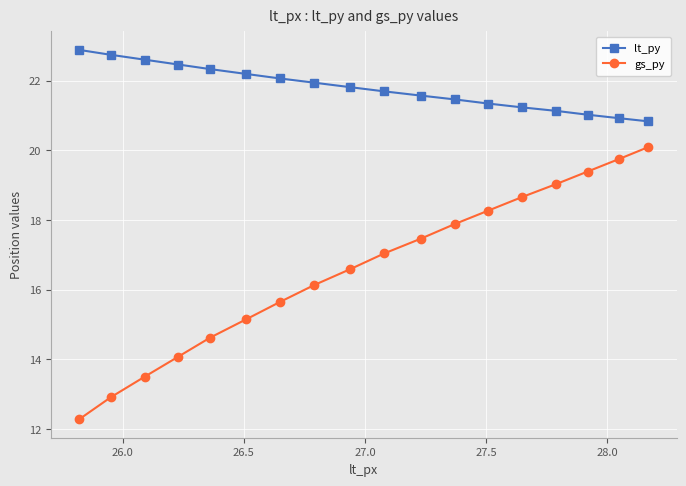

Which series has the largest total across all categories?

lt_py